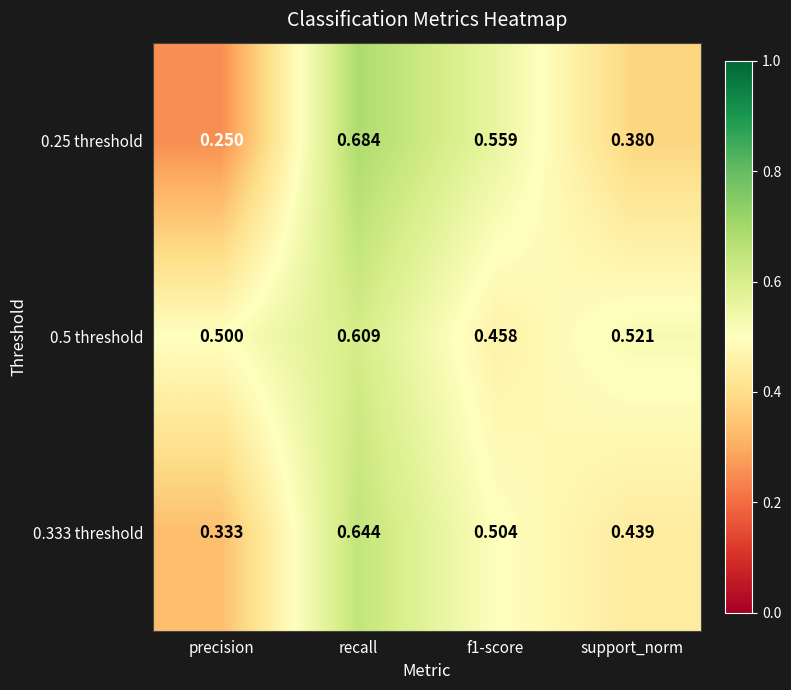

At which category is the sum across all series the highest?

recall